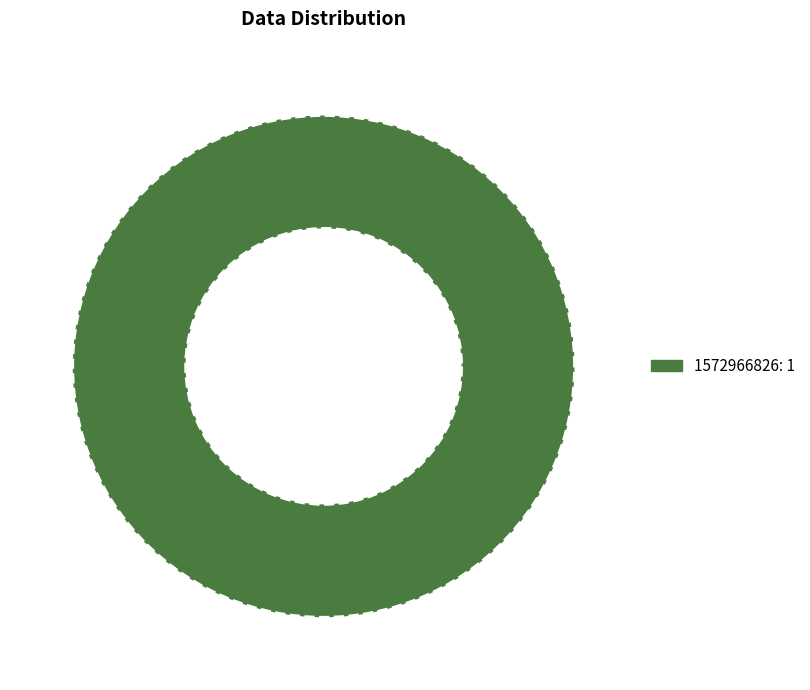

Does any single category account for the majority?

Yes